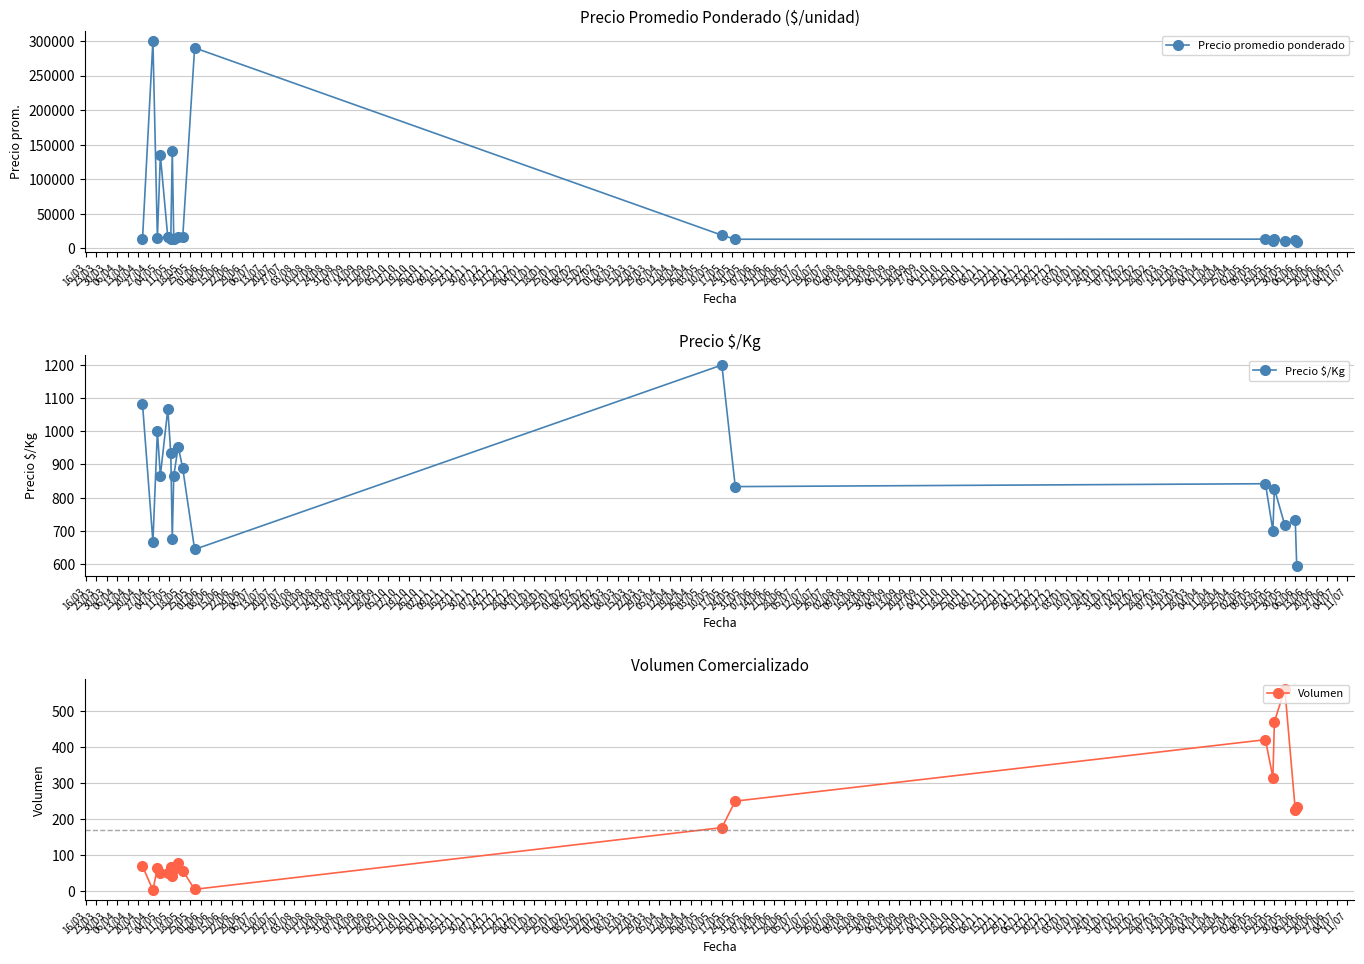

Which series has the widest spread of values?

Precio promedio ponderado